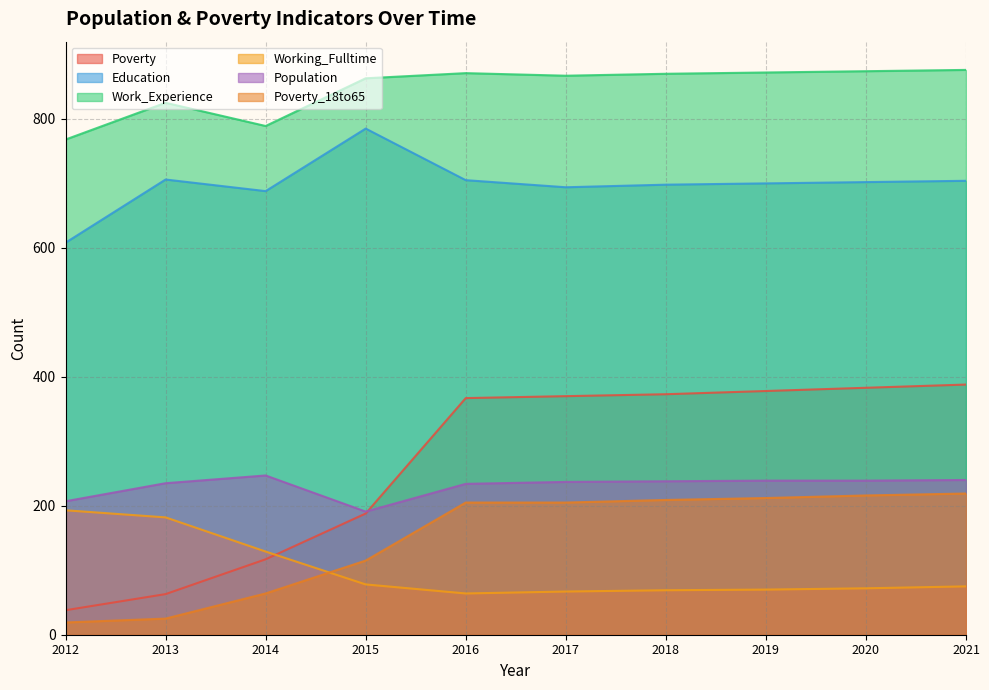

Reading left to right, list all the values displayed in this chart.

Poverty: 2012=38	2013=63	2014=117	2015=188	2016=367	2017=370	2018=373	2019=378	2020=383	2021=388
Education: 2012=608	2013=706	2014=688	2015=785	2016=705	2017=694	2018=698	2019=700	2020=702	2021=704
Work_Experience: 2012=768	2013=825	2014=789	2015=863	2016=871	2017=867	2018=870	2019=872	2020=874	2021=876
Working_Fulltime: 2012=193	2013=182	2014=129	2015=78	2016=64	2017=67	2018=69	2019=70	2020=72	2021=75
Population: 2012=207	2013=235	2014=247	2015=191	2016=234	2017=237	2018=238	2019=239	2020=239	2021=240
Poverty_18to65: 2012=19	2013=25	2014=64	2015=115	2016=205	2017=205	2018=209	2019=212	2020=216	2021=219